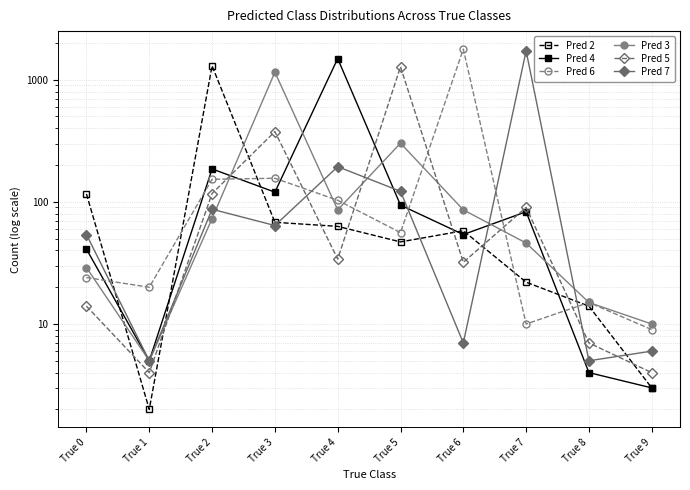

Rank the series by their maximum value, from lowest to highest.

Pred 3, Pred 5, Pred 2, Pred 4, Pred 7, Pred 6